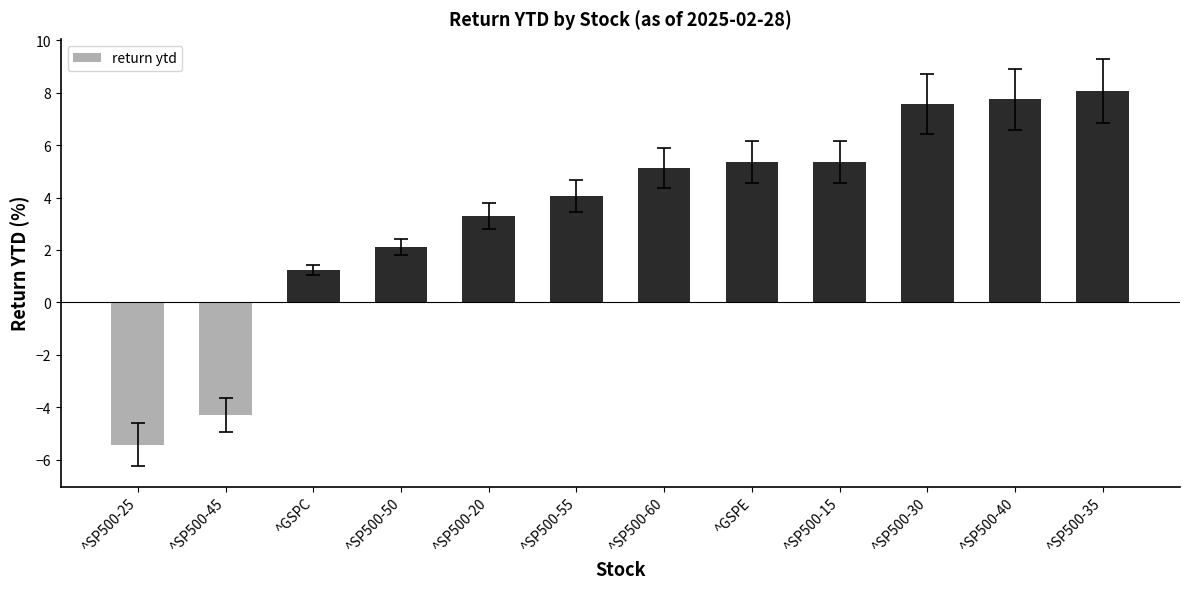

Where is the data nearest to the value 1?

^GSPC